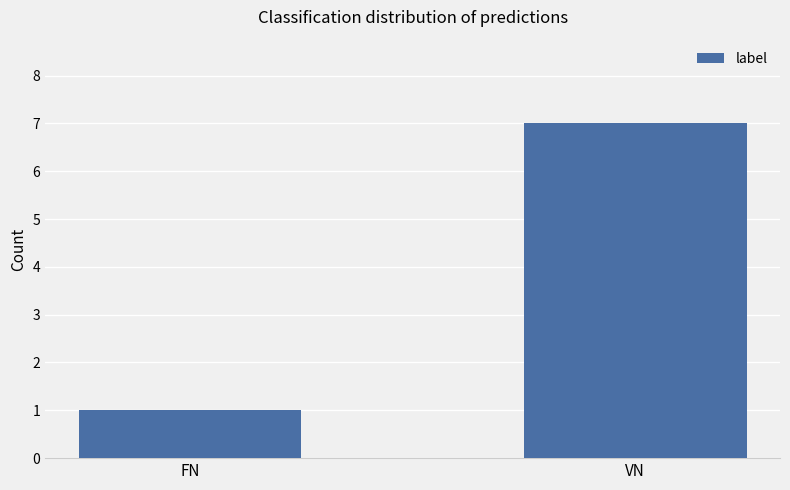

How many data points are less than 7?

1